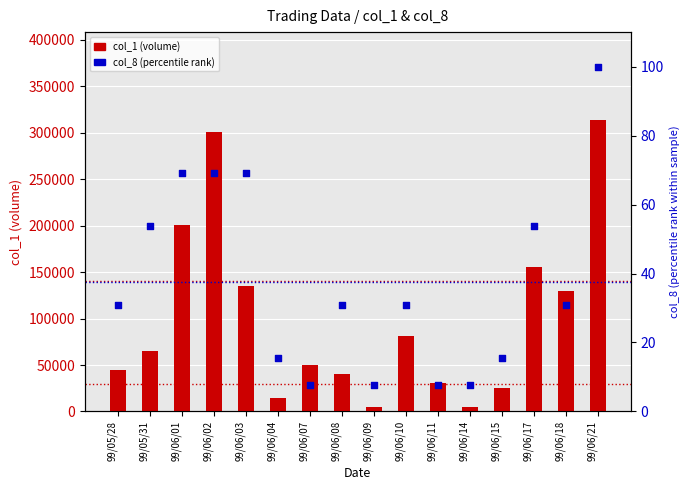

Which series contains the lowest Y value?

col_8 (percentile rank)